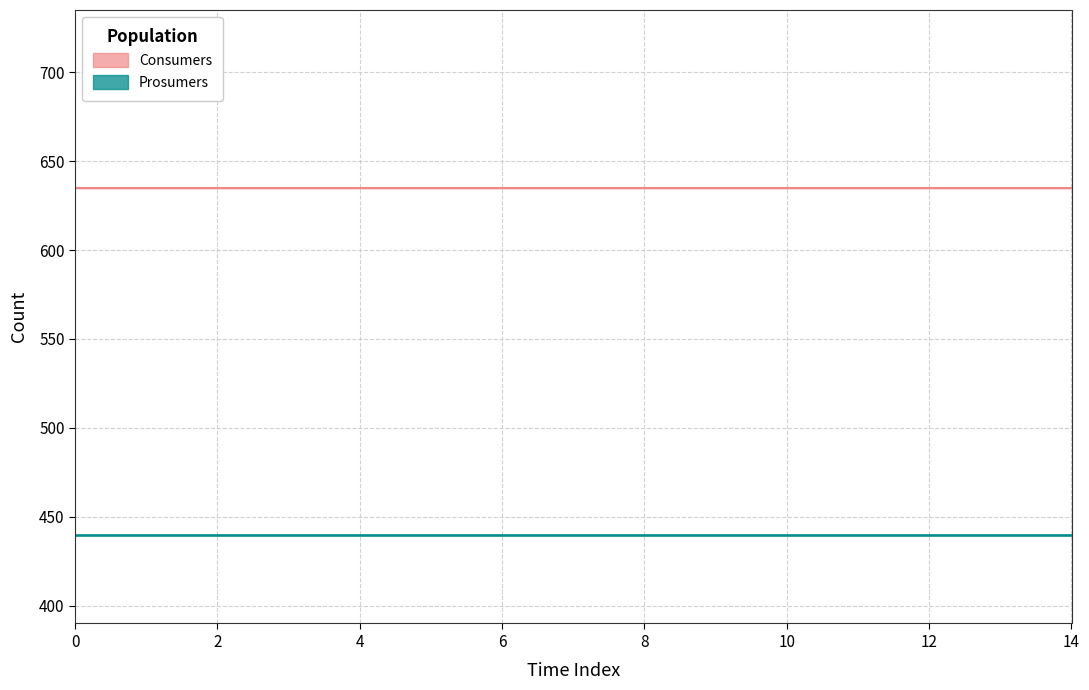

How many lines are shown in the chart?

2